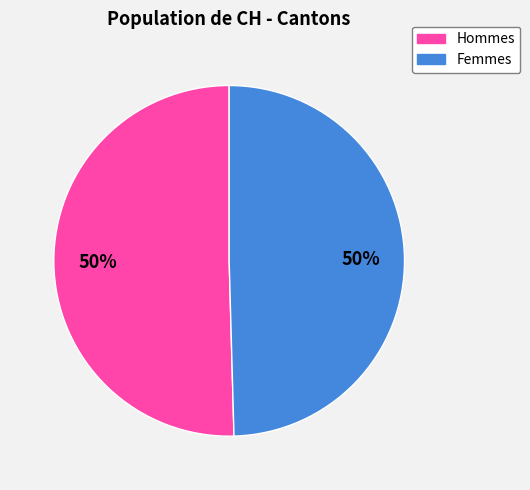

Count the number of slices in the pie.

2